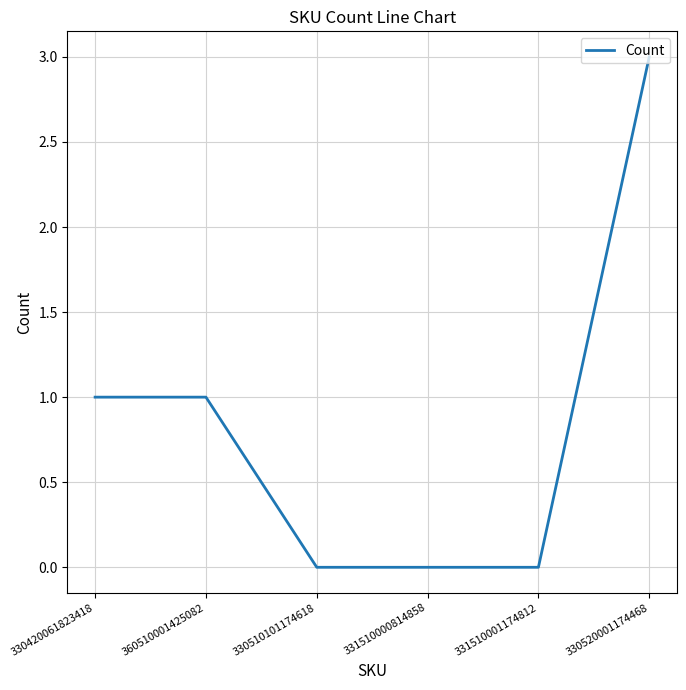

What is the change in value from 360510001425082 to 331510001174812?

-1